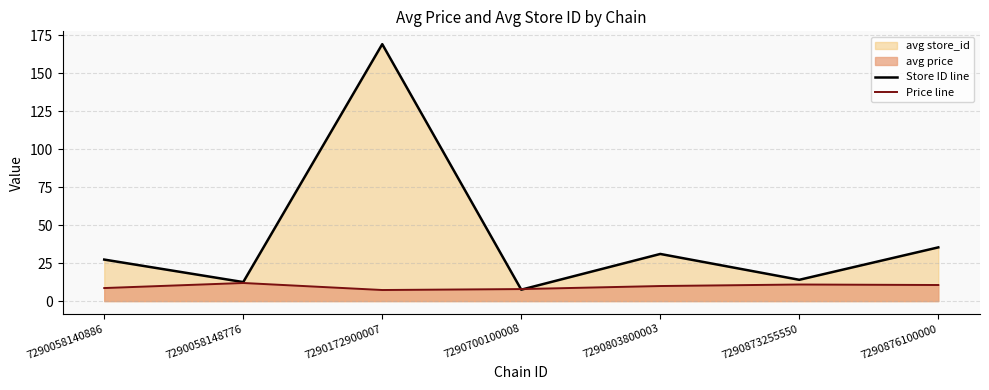

How many series are shown in this chart?

2